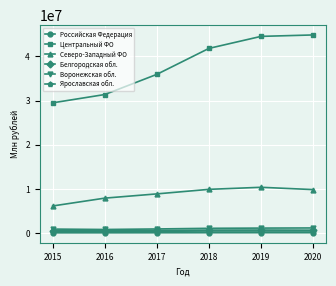

True or false: Ярославская обл. and Северо-Западный ФО intersect in this chart.

False